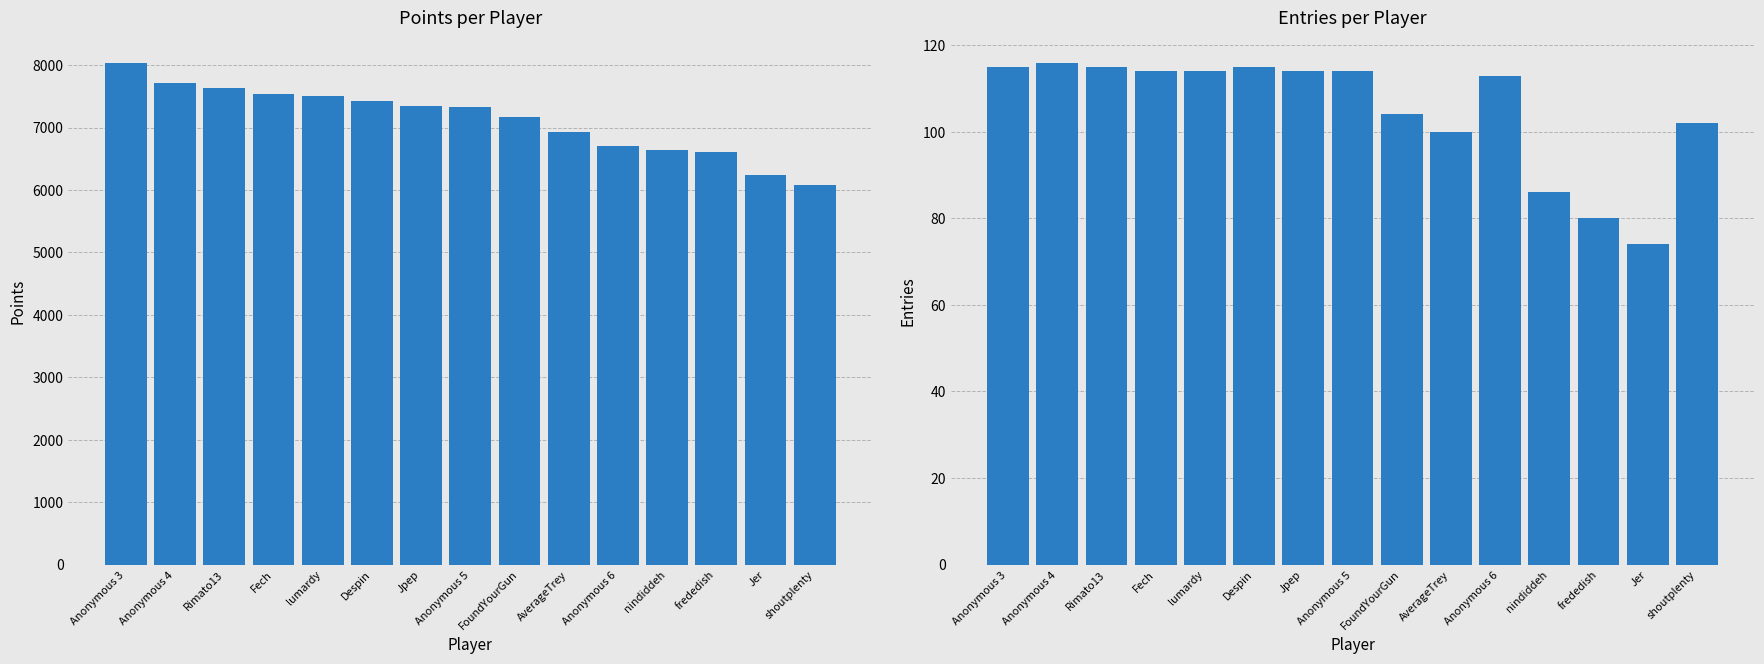

List the series in order of their overall mean, lowest first.

Entries, Points